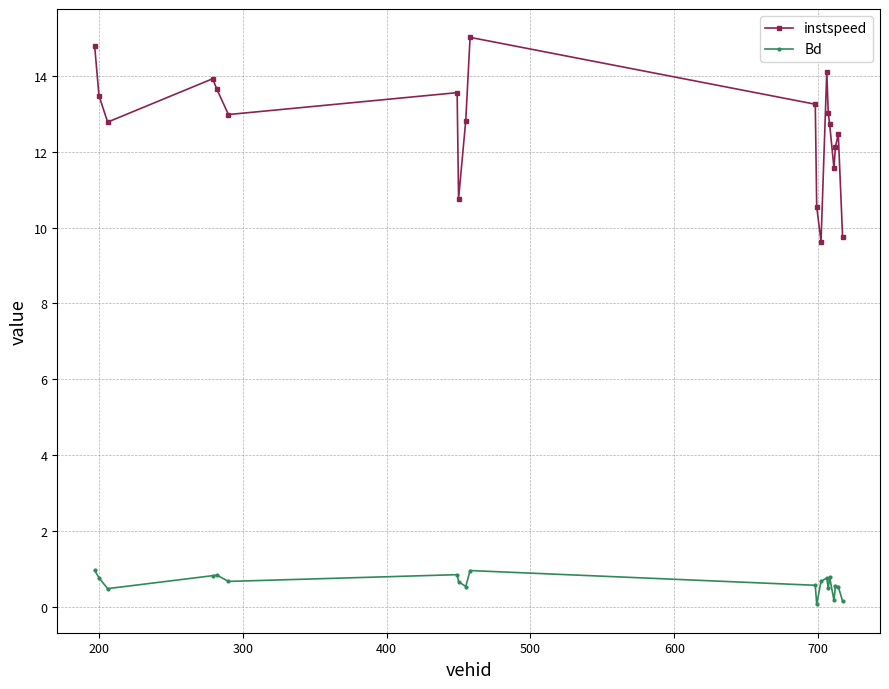

Count the number of categories in the chart.

20